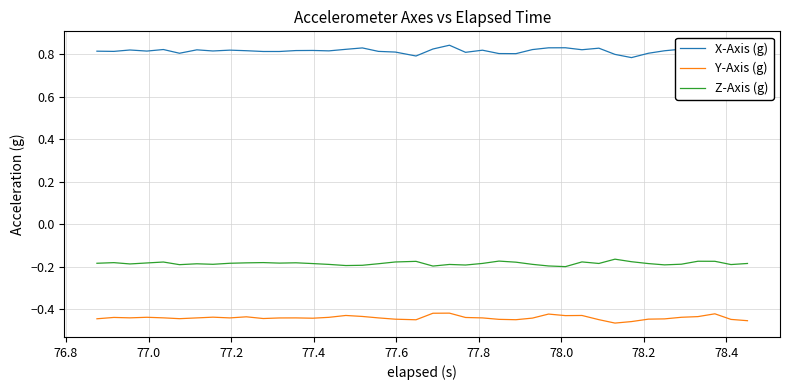

Rank the series by their maximum value, from highest to lowest.

X-Axis (g), Z-Axis (g), Y-Axis (g)